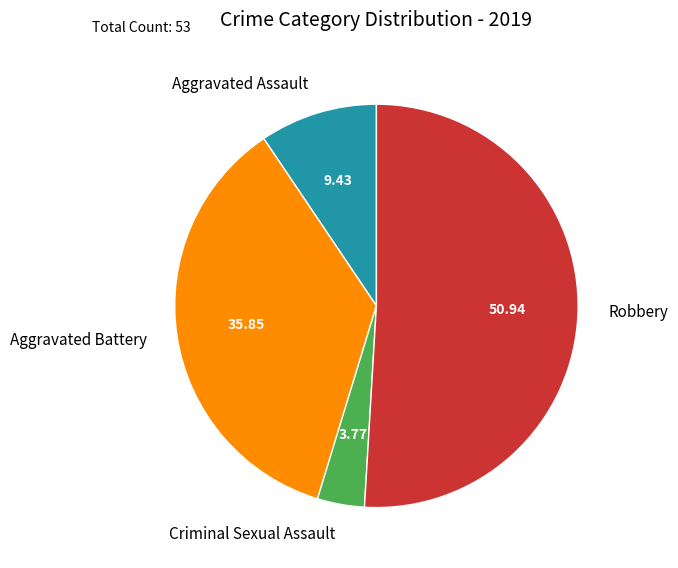

What is the largest slice in the pie chart?

Robbery